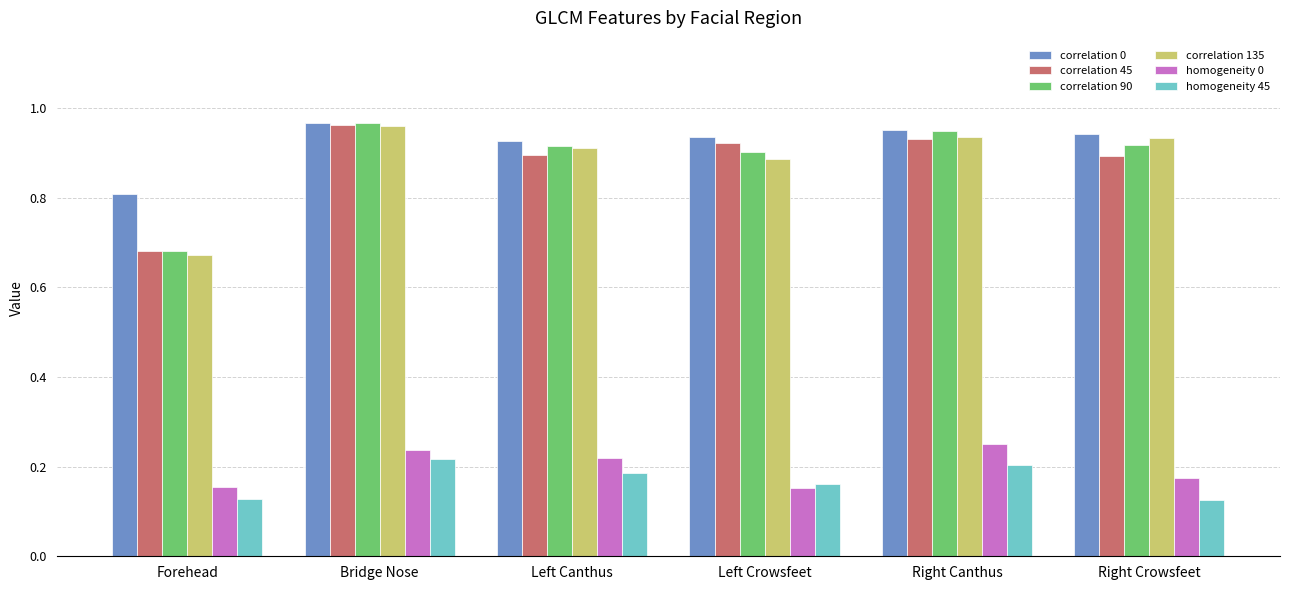

What is the label of the 3rd bar from the right?

Left Crowsfeet